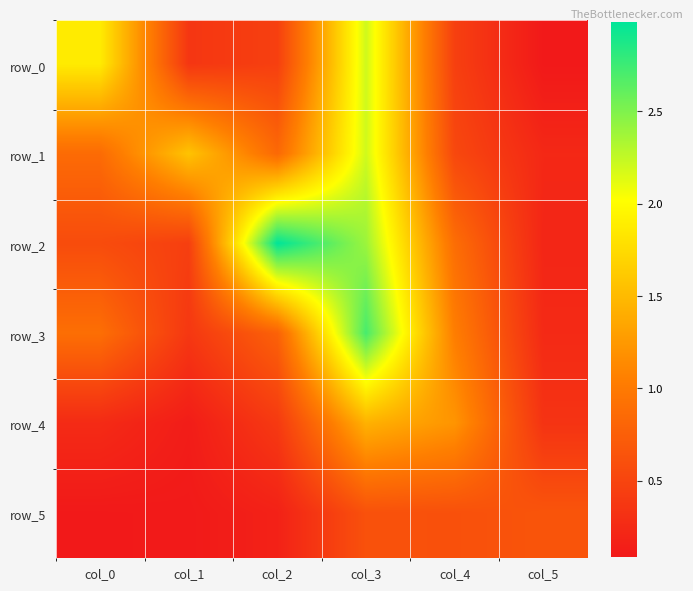

What is the highest value of the row_3 series?

2.7